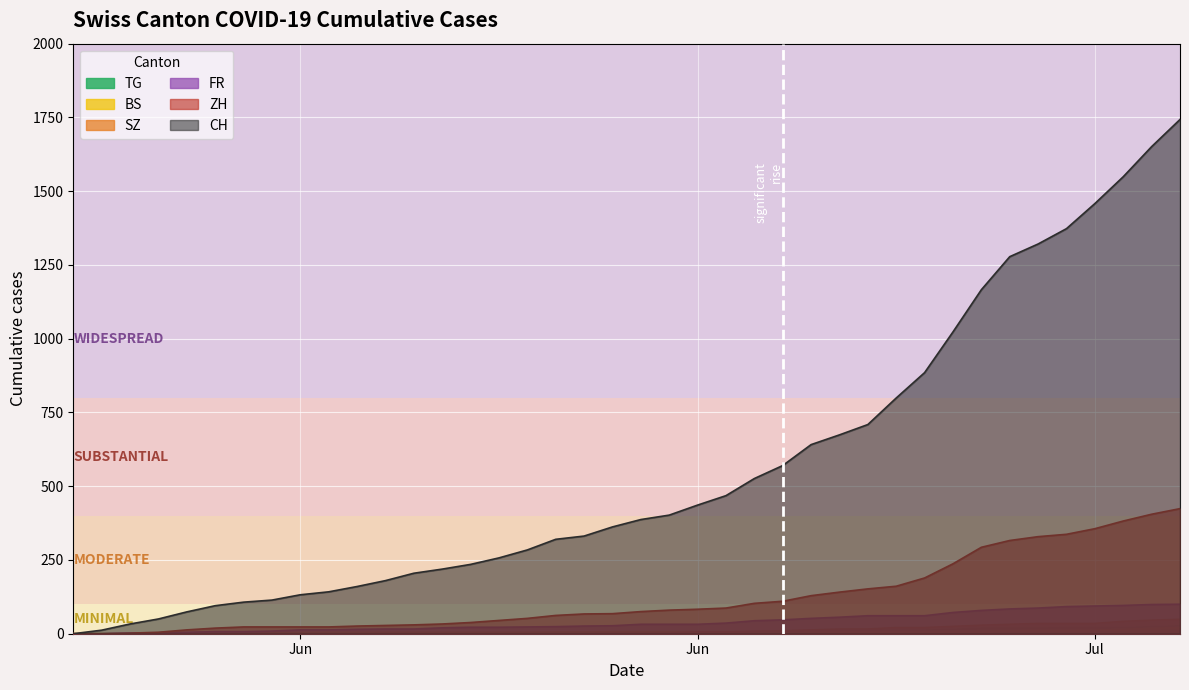

What is the difference between the maximum and minimum values in the TG series?

27